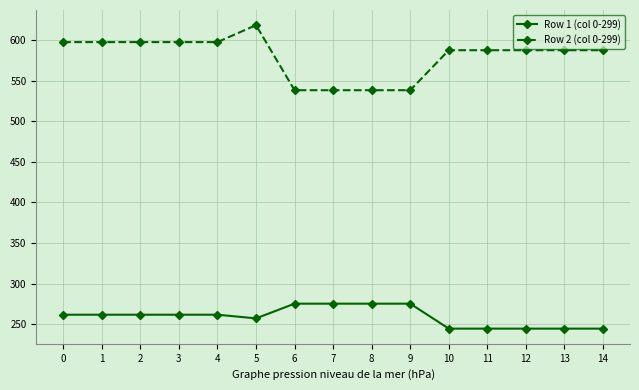

True or false: Row 2 (col 0-299) has a value of 123.4 at 4.

False